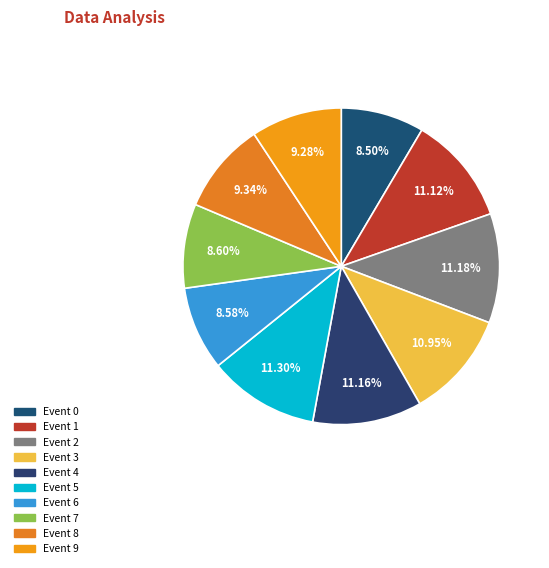

Count the number of slices in the pie.

10